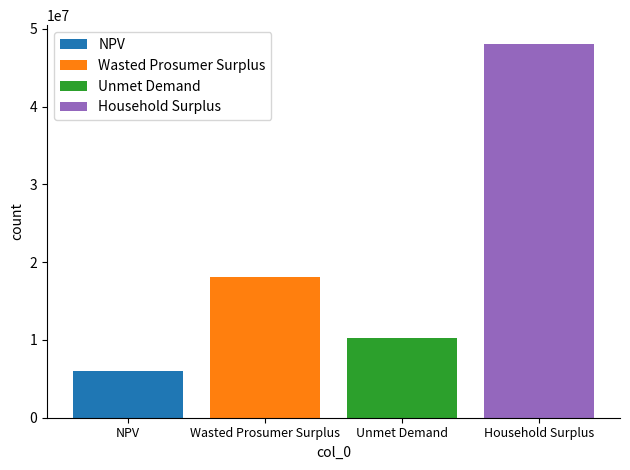

What is the highest value of the Unmet Demand series?

10285071.6